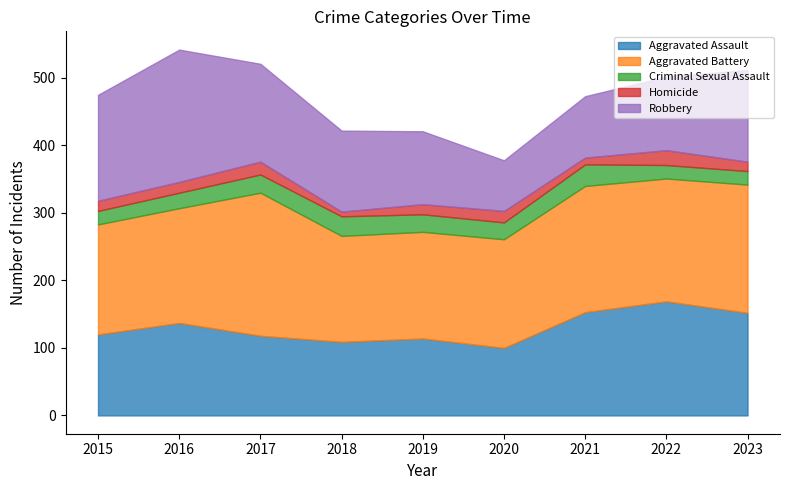

In Aggravated Assault, how many points are higher than both neighbors (excluding endpoints)?

3